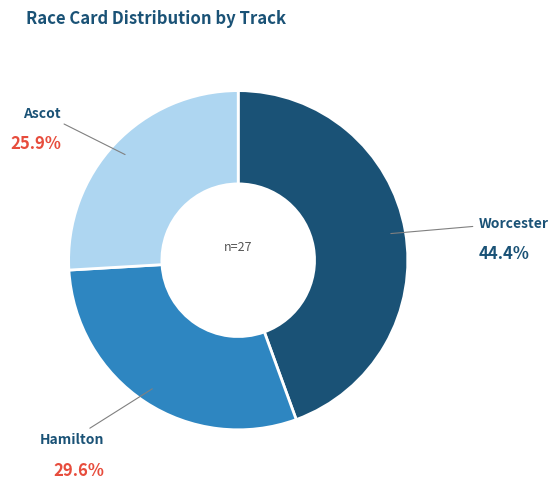

To the nearest percent, what is the difference between the largest and smallest slice percentages?

19%